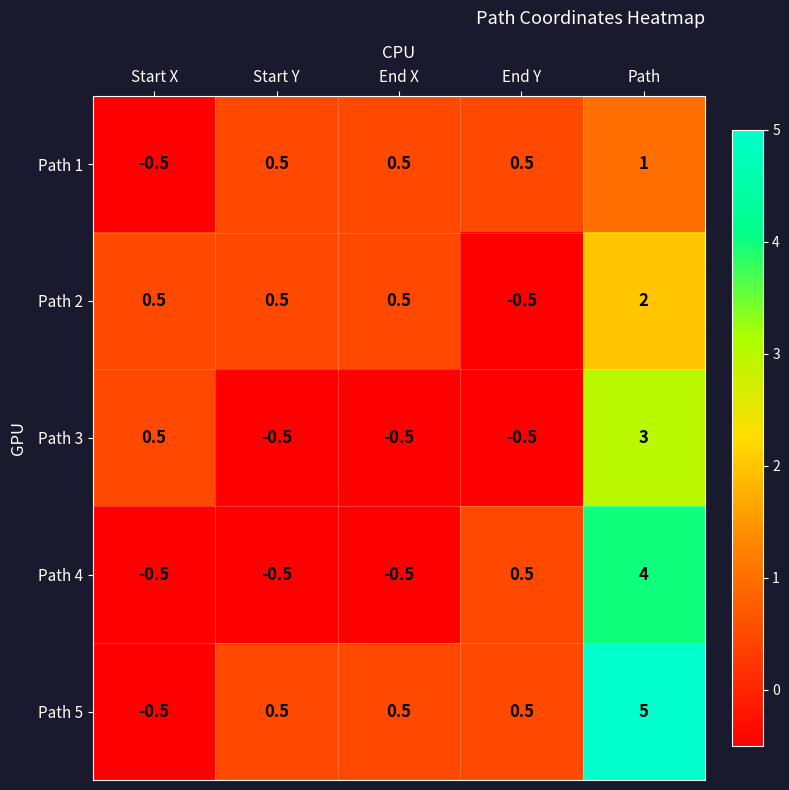

Count the number of categories in the chart.

5